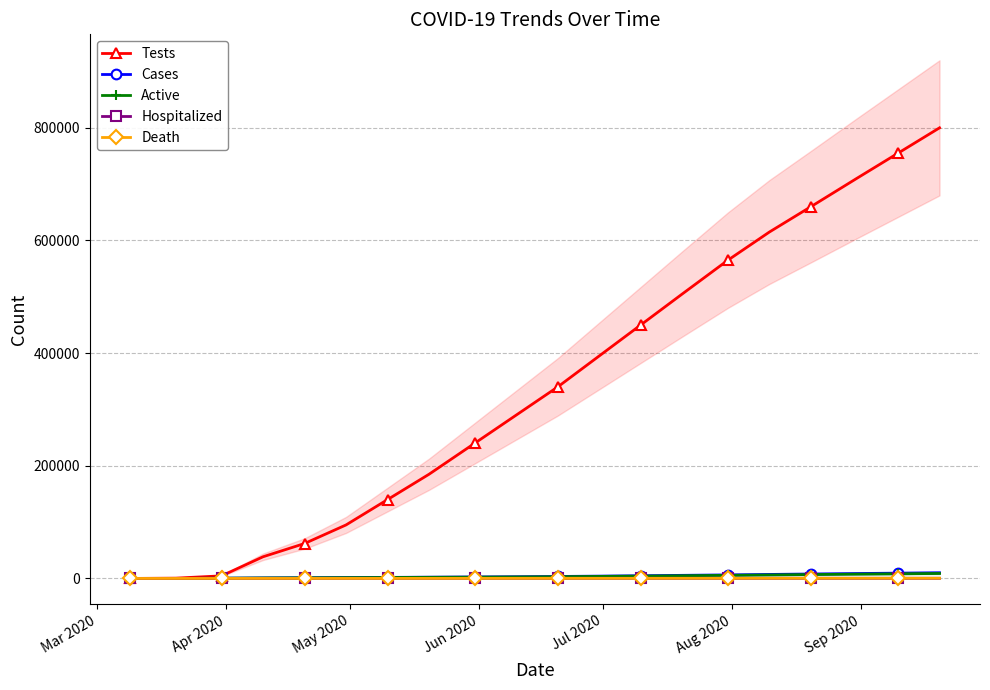

How many positive values does the Hospitalized series have?

18